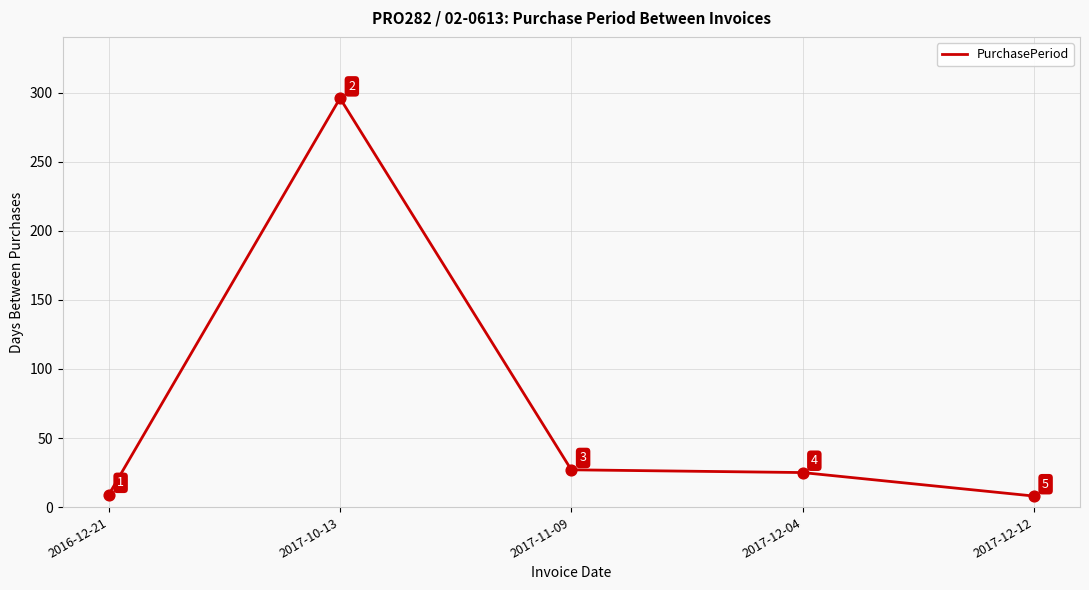

What is the ratio of the value at 2016-12-21 to the value at 2017-12-12?

1.1